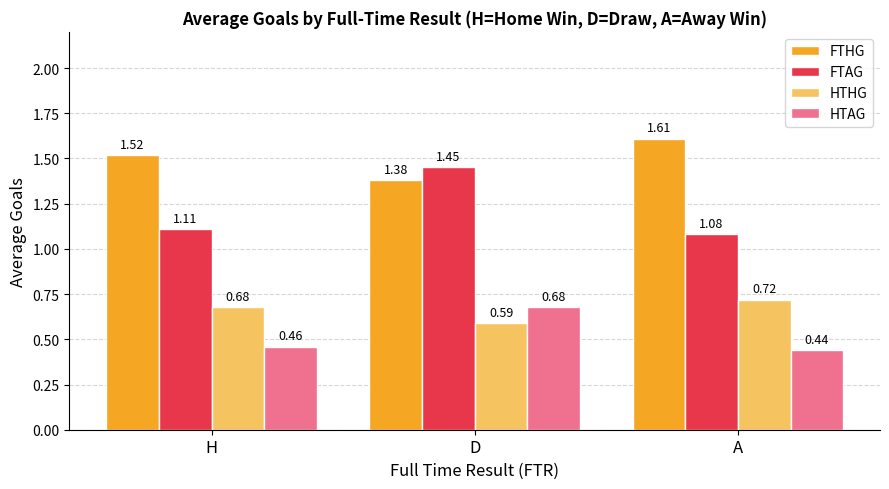

At which category is the sum across all series the highest?

D